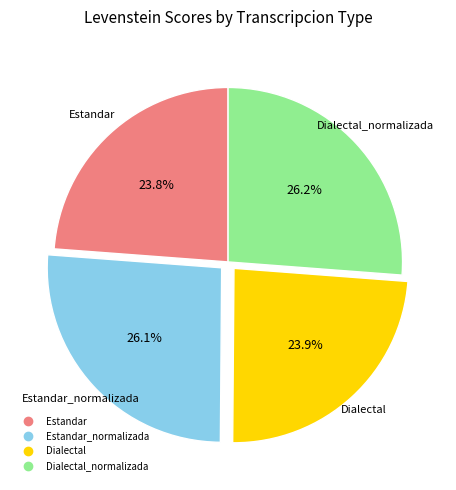

Is there a majority slice in this chart?

No